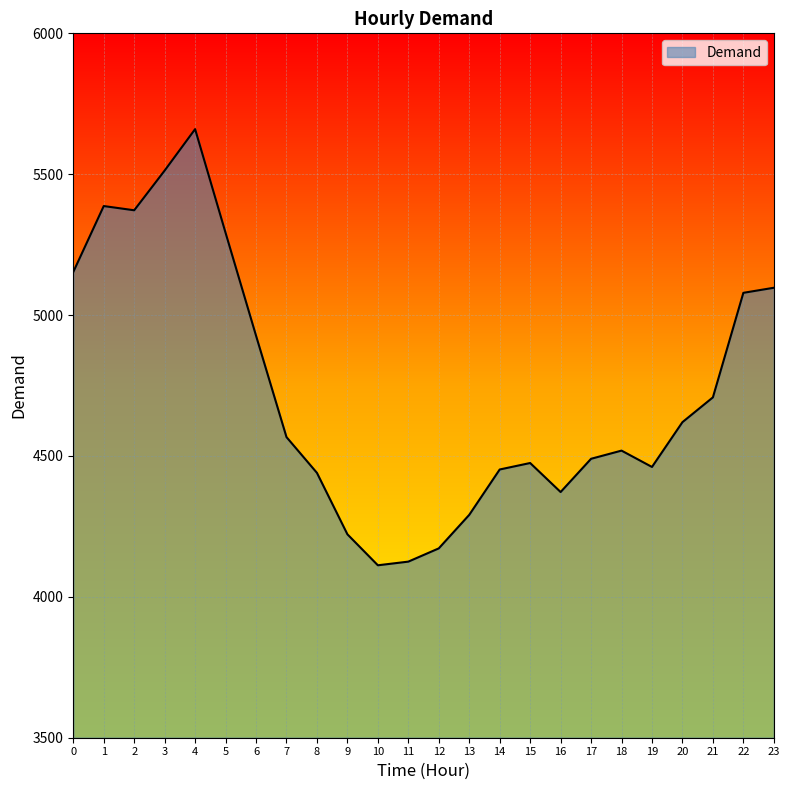

What is the maximum value shown in the chart?

5660